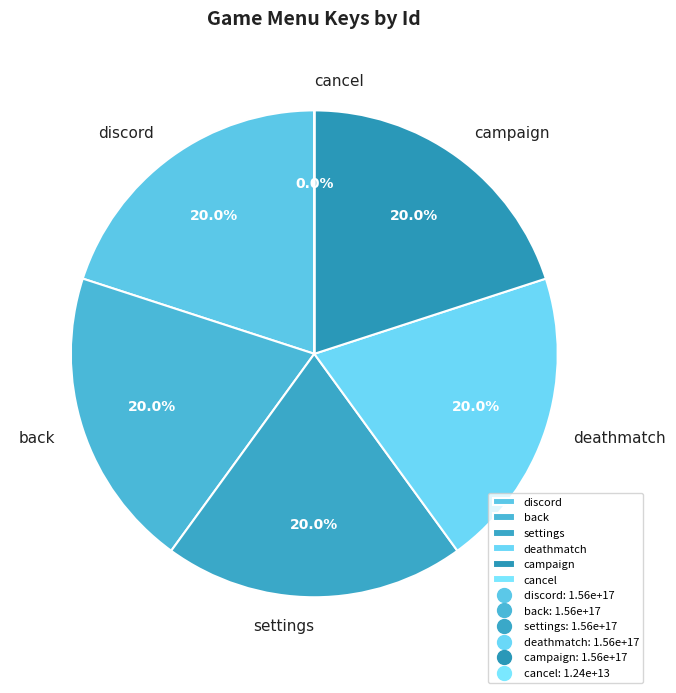

Does campaign account for over 50% of the chart?

No